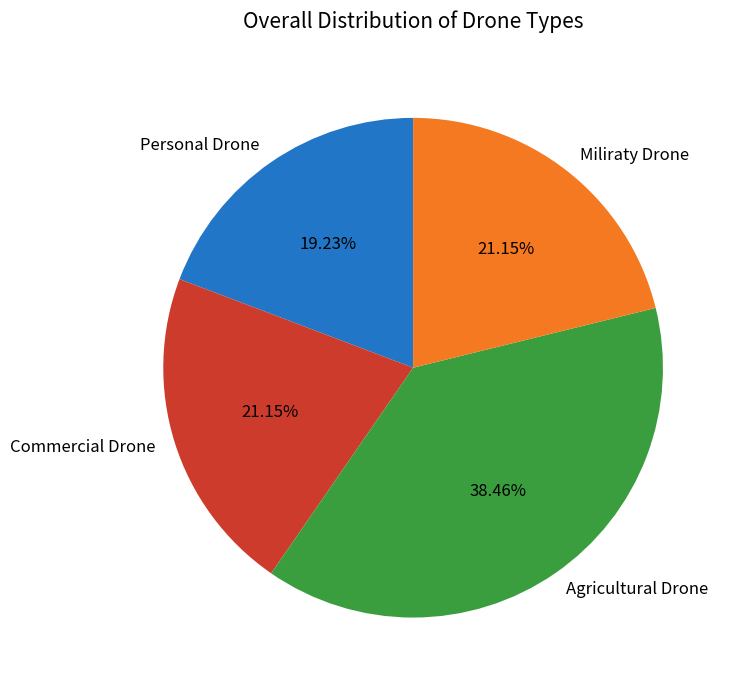

Combined, do Miliraty Drone and Commercial Drone account for over 50%?

No